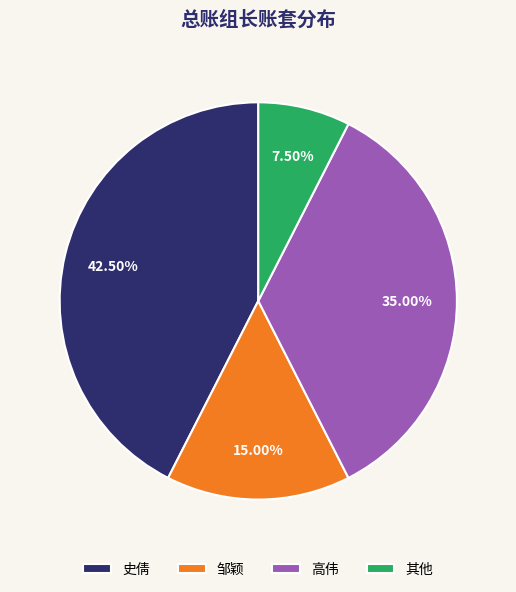

Which has a higher value, 高伟 or 其他?

高伟